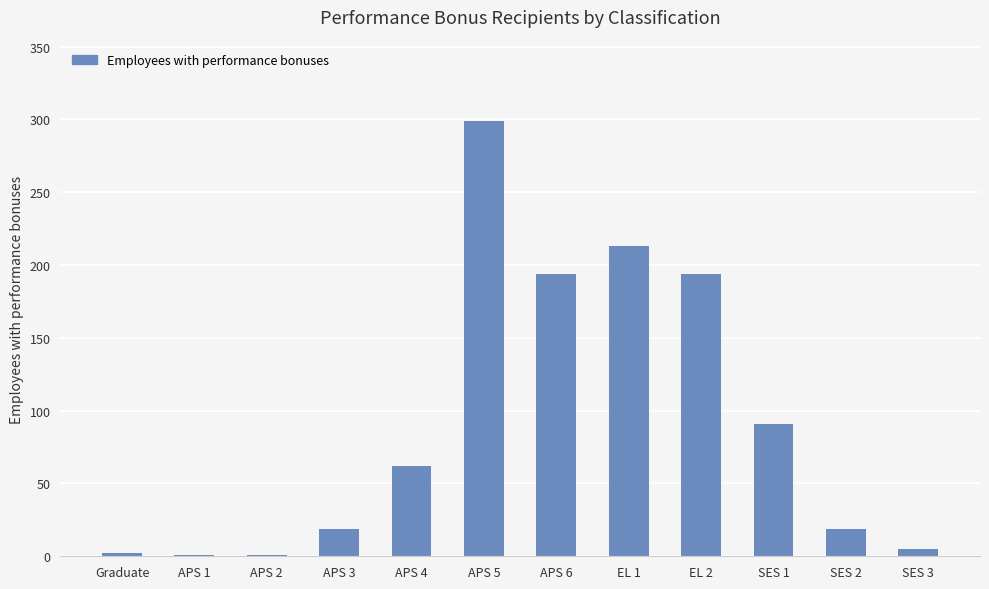

Which category has the highest value across all series?

APS 5